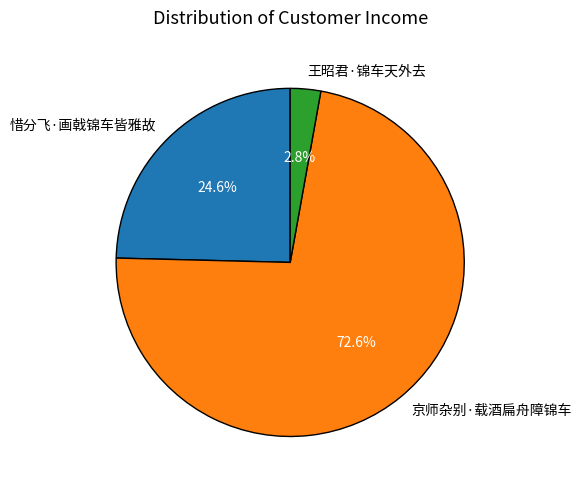

Which slice is the largest?

京师杂别·载酒扁舟障锦车